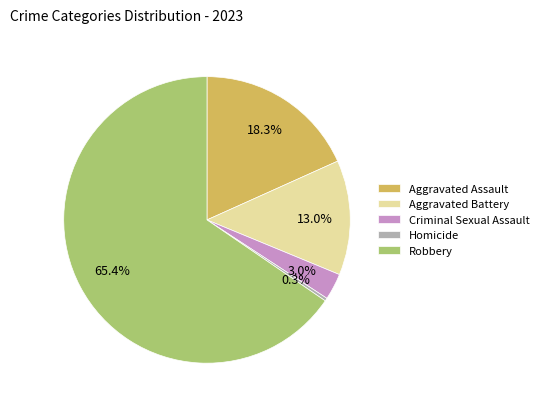

Count the number of slices in the pie.

5